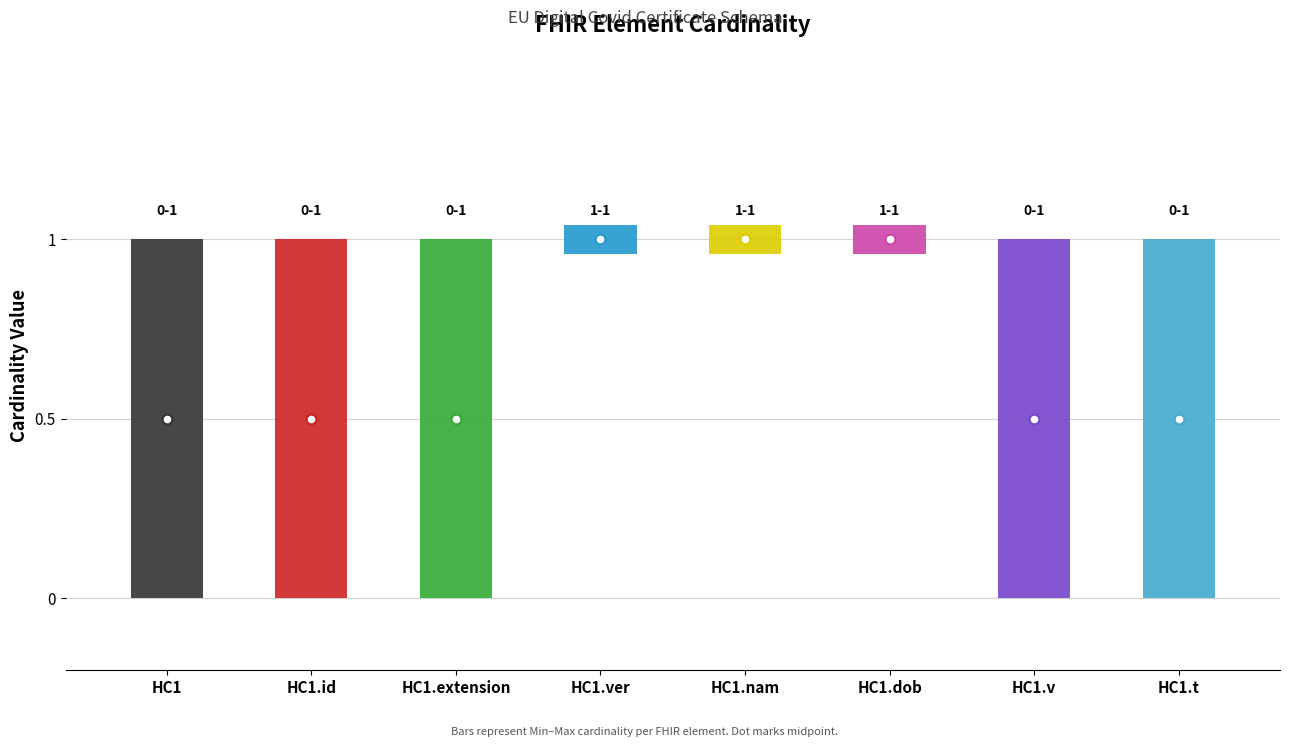

Is it true that Min equals 1 at HC1.nam?

True